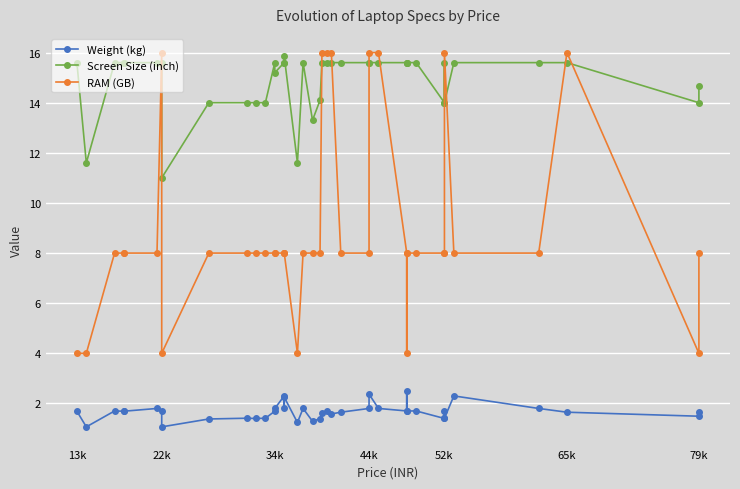

True or false: RAM (GB) and Weight (kg) cross at least once.

False